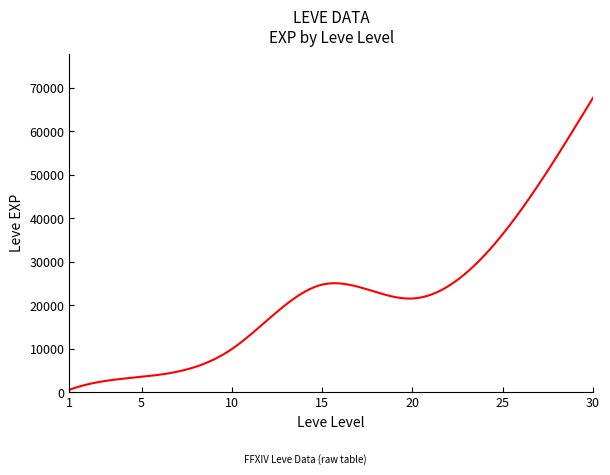

What is the greatest value displayed?

67730.0